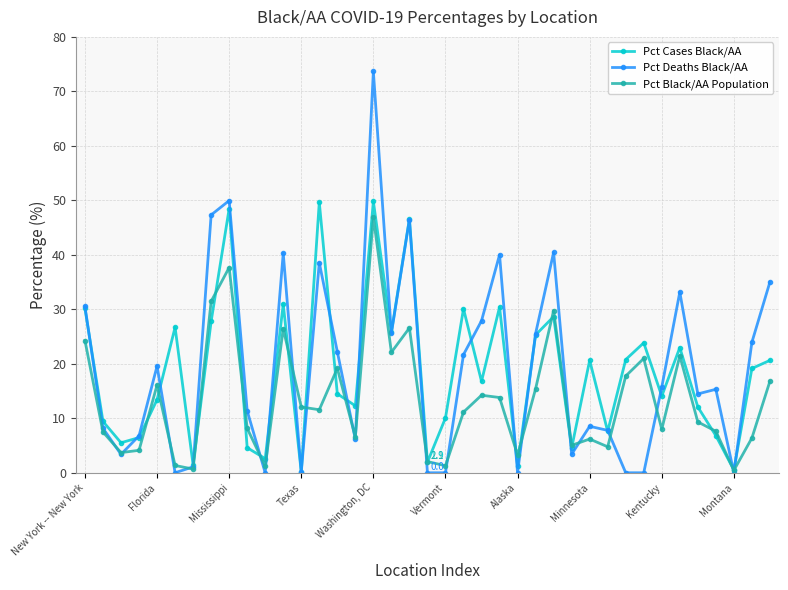

What is the difference between the maximum and minimum values in the Pct Cases Black/AA series?

49.7